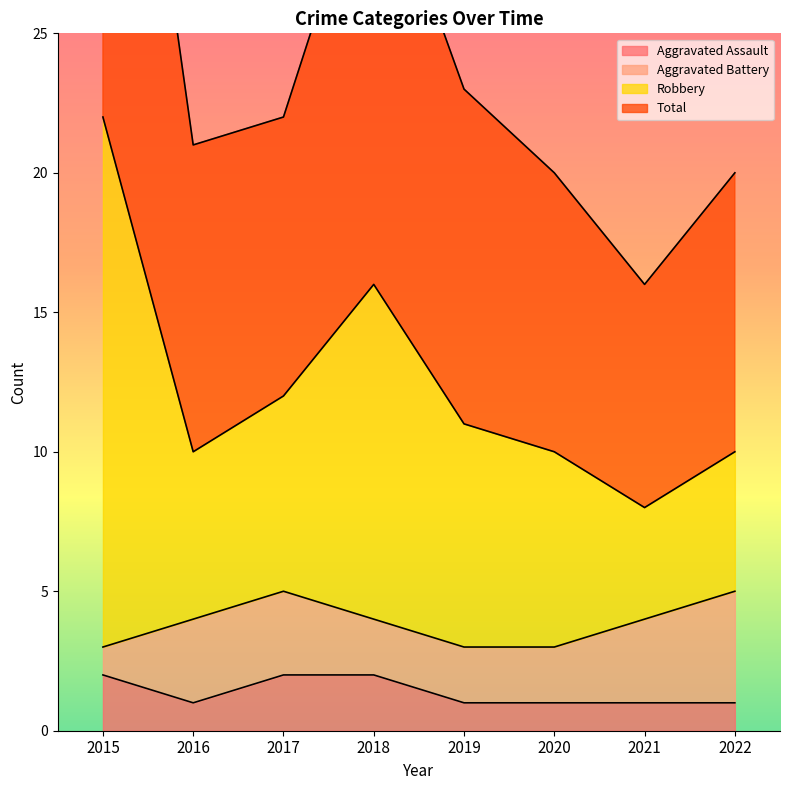

True or false: Aggravated Assault and Robbery cross at least once.

False